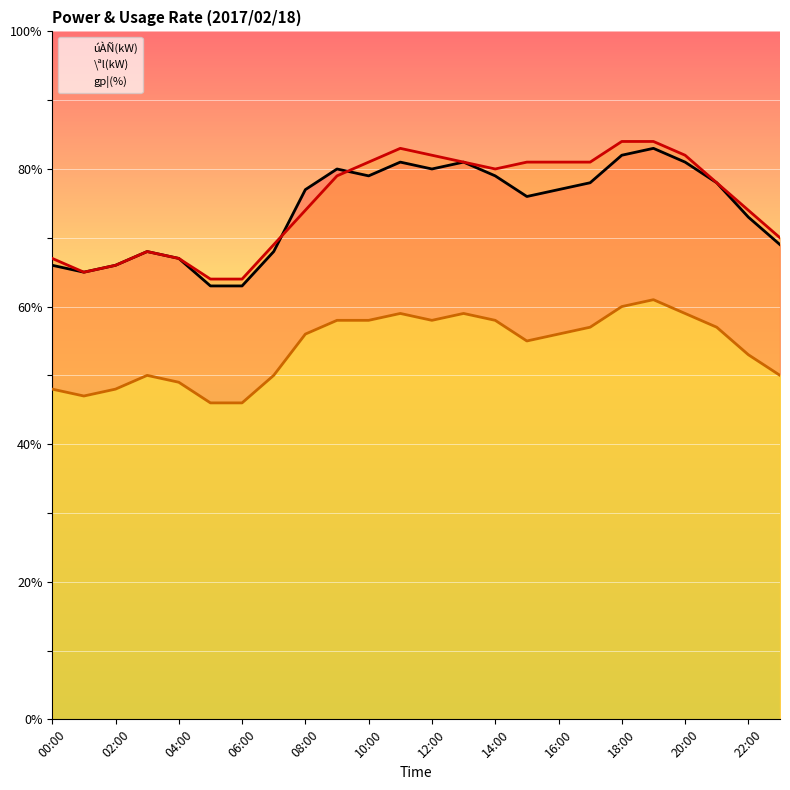

How many lines are shown in the chart?

3